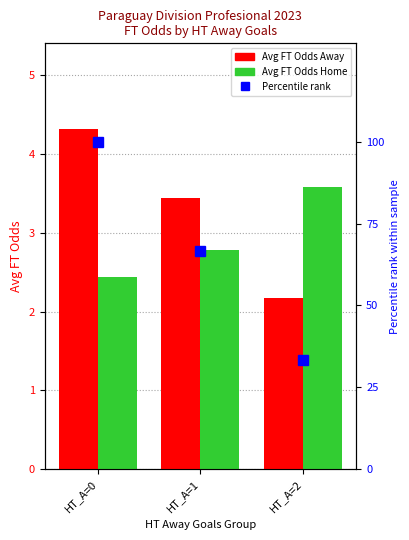

At which label is Percentile rank closest to 66?

HT_A=1